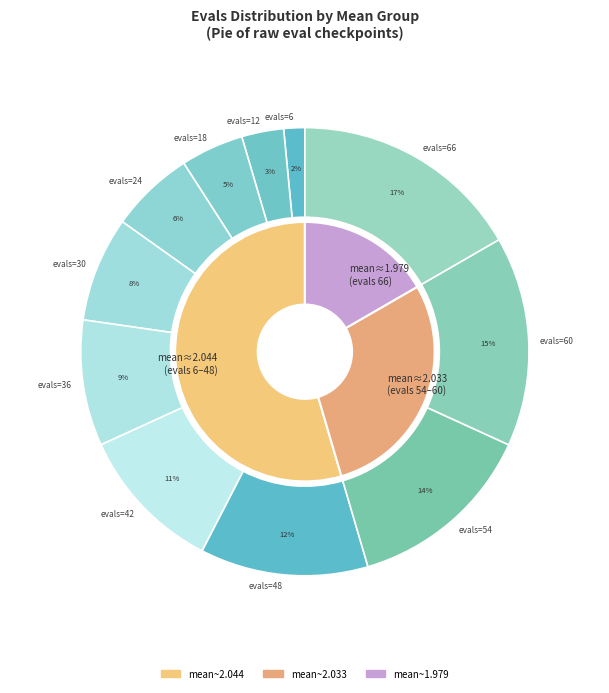

Does evals=30 account for over 50% of the chart?

No